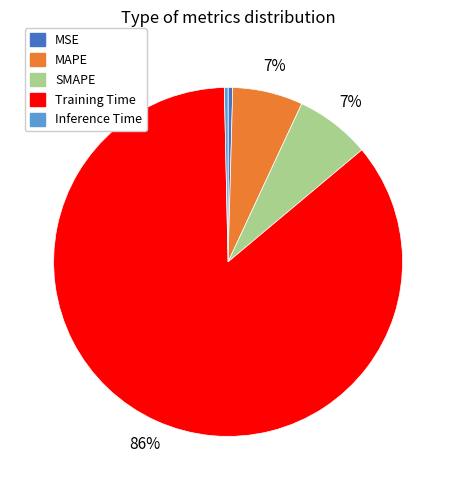

Does Inference Time represent more than half of the total?

No